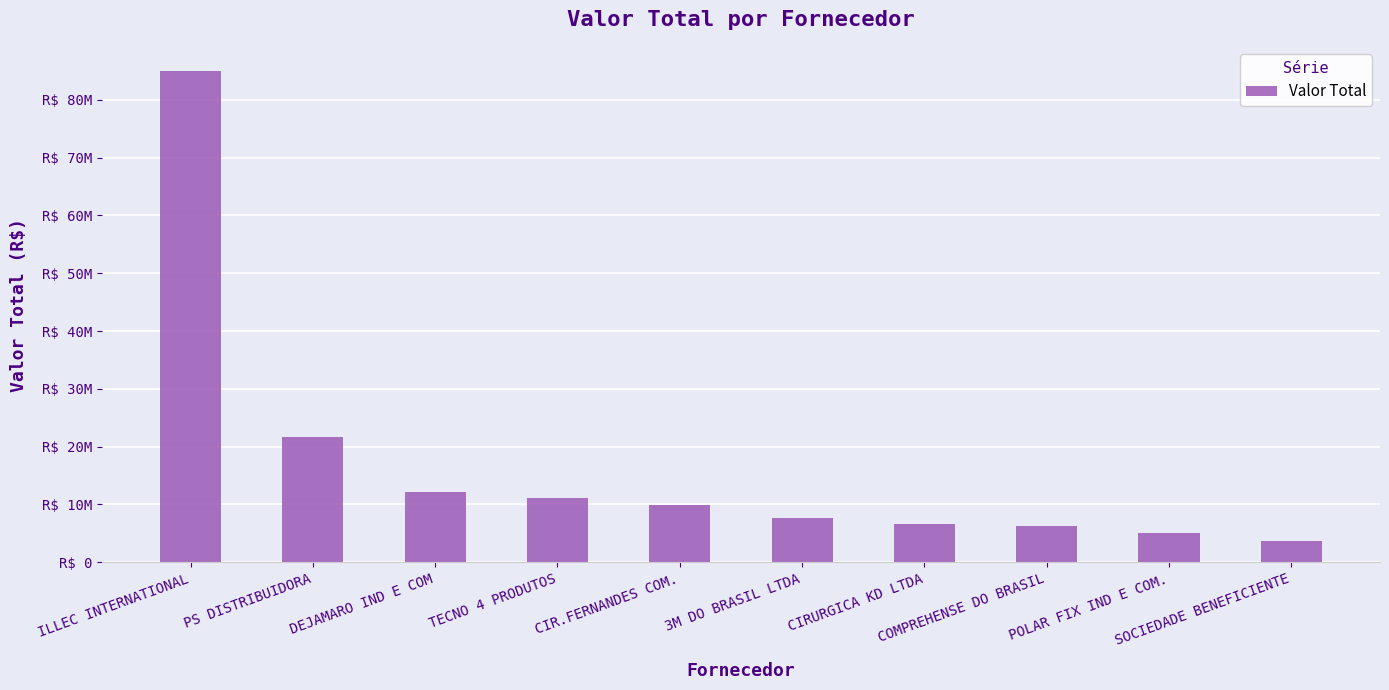

What is the sum of all values?

168735910.2